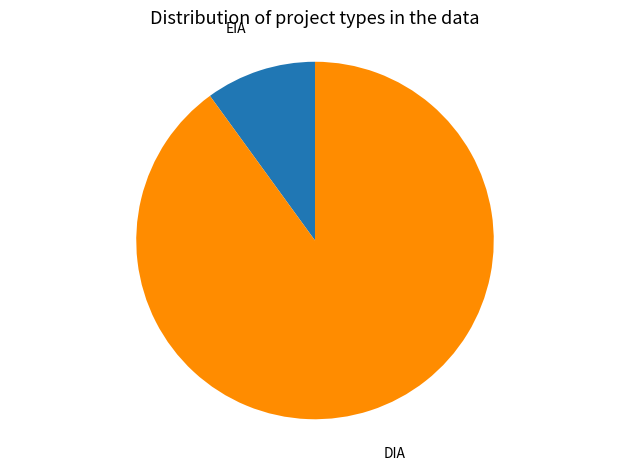

True or false: DIA accounts for 80% of the total.

False